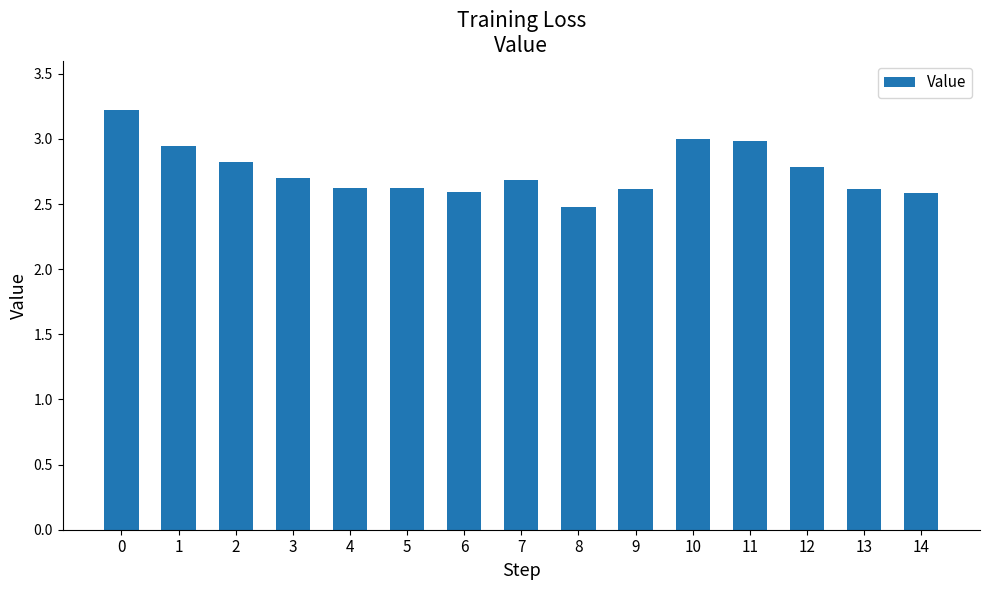

What is the approximate value at 11?

3.0